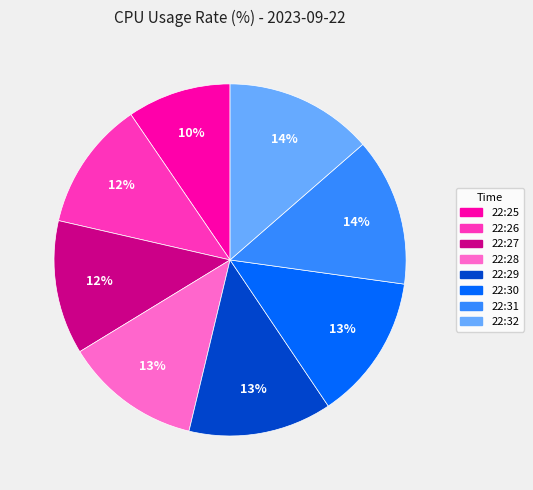

To the nearest percent, what portion does 22:26 represent?

12%